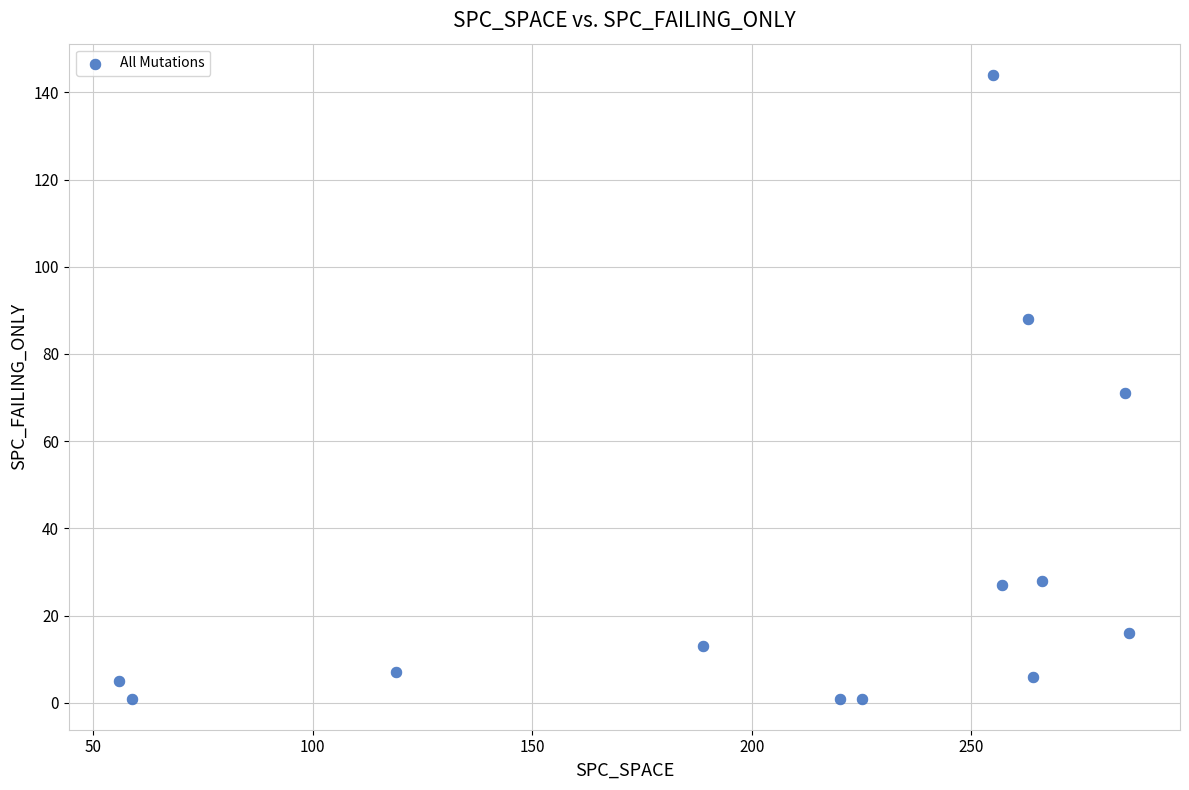

What is the range of Y values (max minus min)?

143